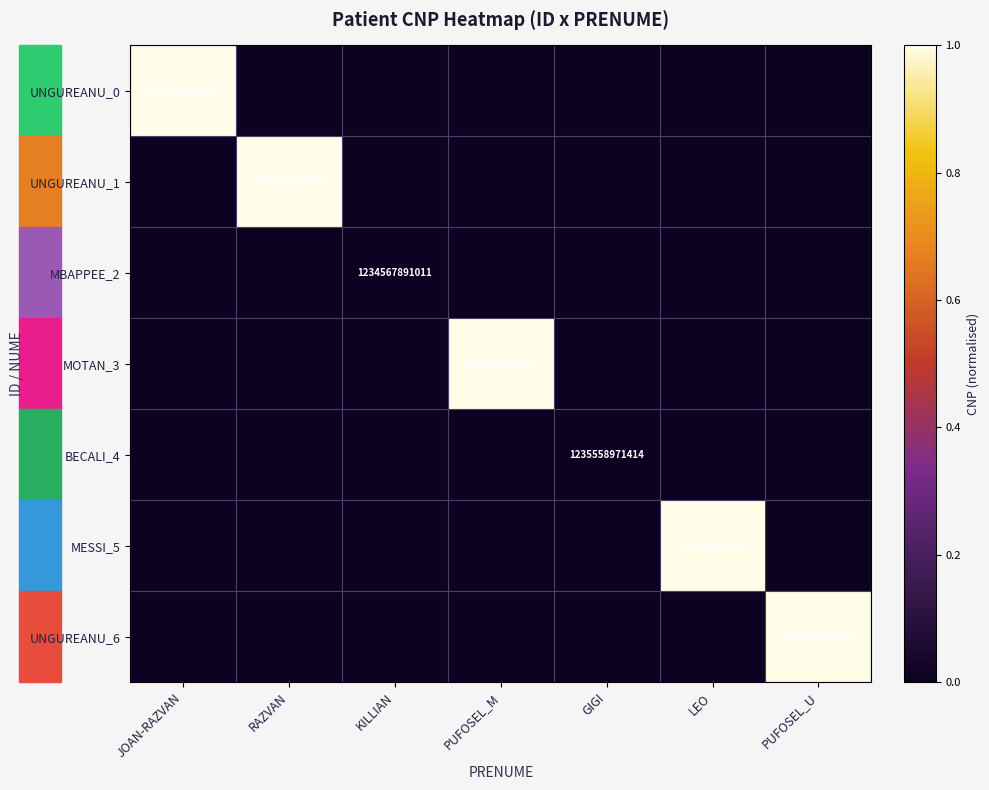

Is it true that UNGUREANU_6 equals 1900106226805 at PUFOSEL_U?

True